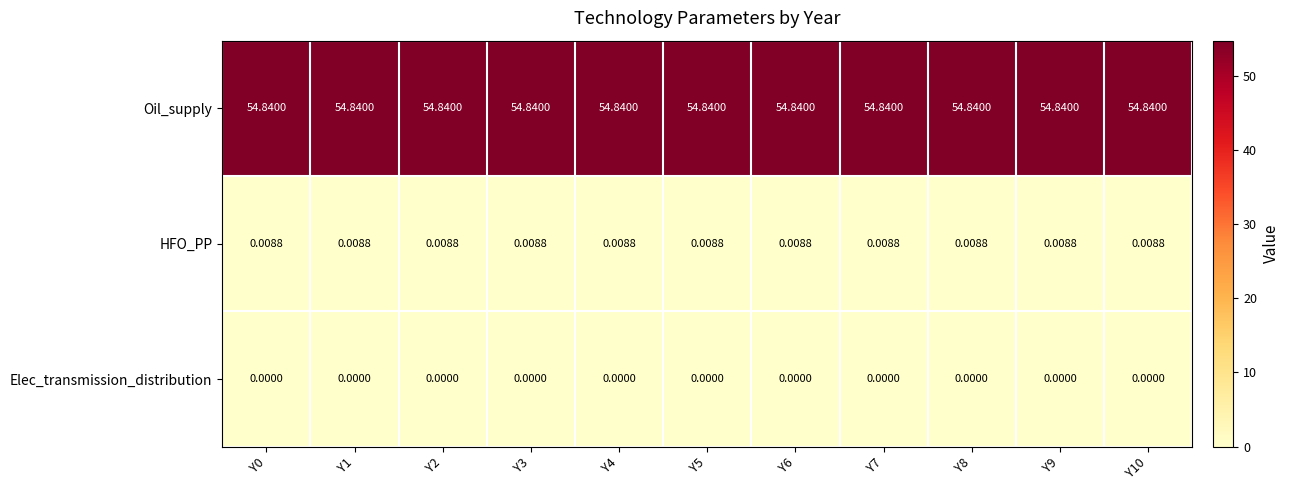

What is the maximum value shown in the chart?

54.8